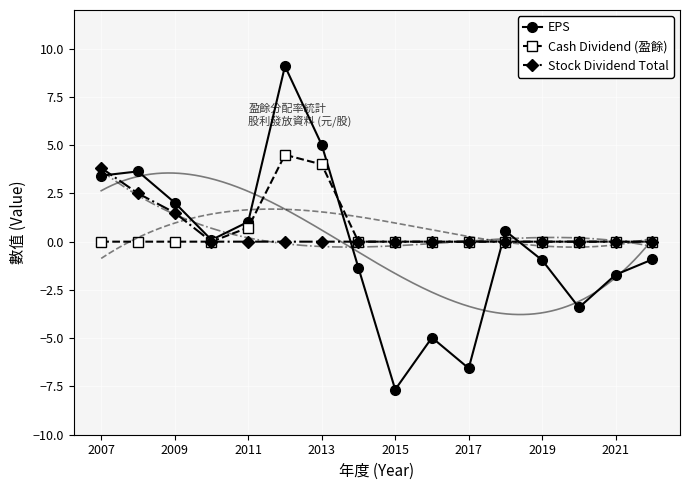

The Stock Dividend Total series shows 1.9 at 2021. True or false?

False